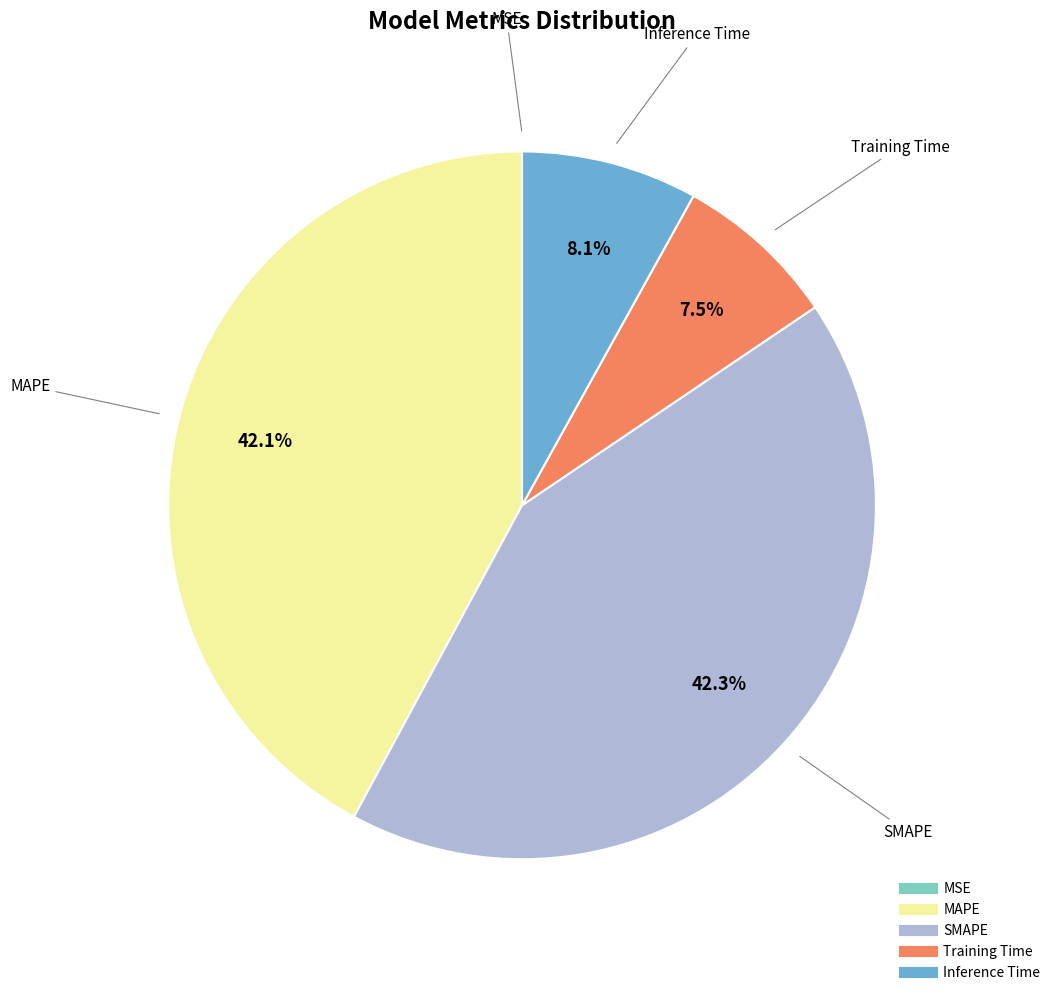

What is the total percentage of MAPE and Training Time?

49.6%